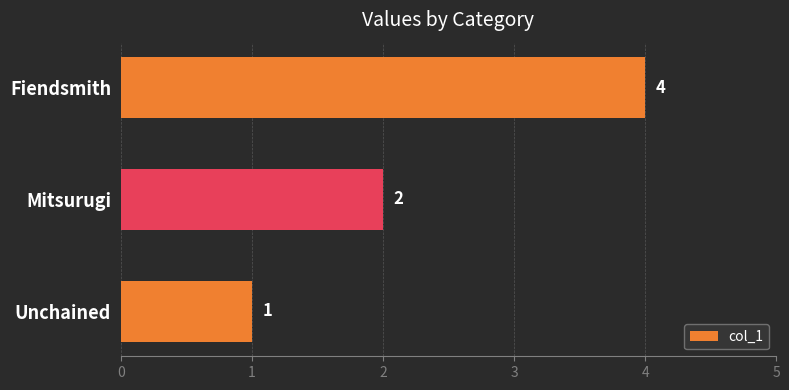

What is the change in value from Fiendsmith to Unchained?

-3